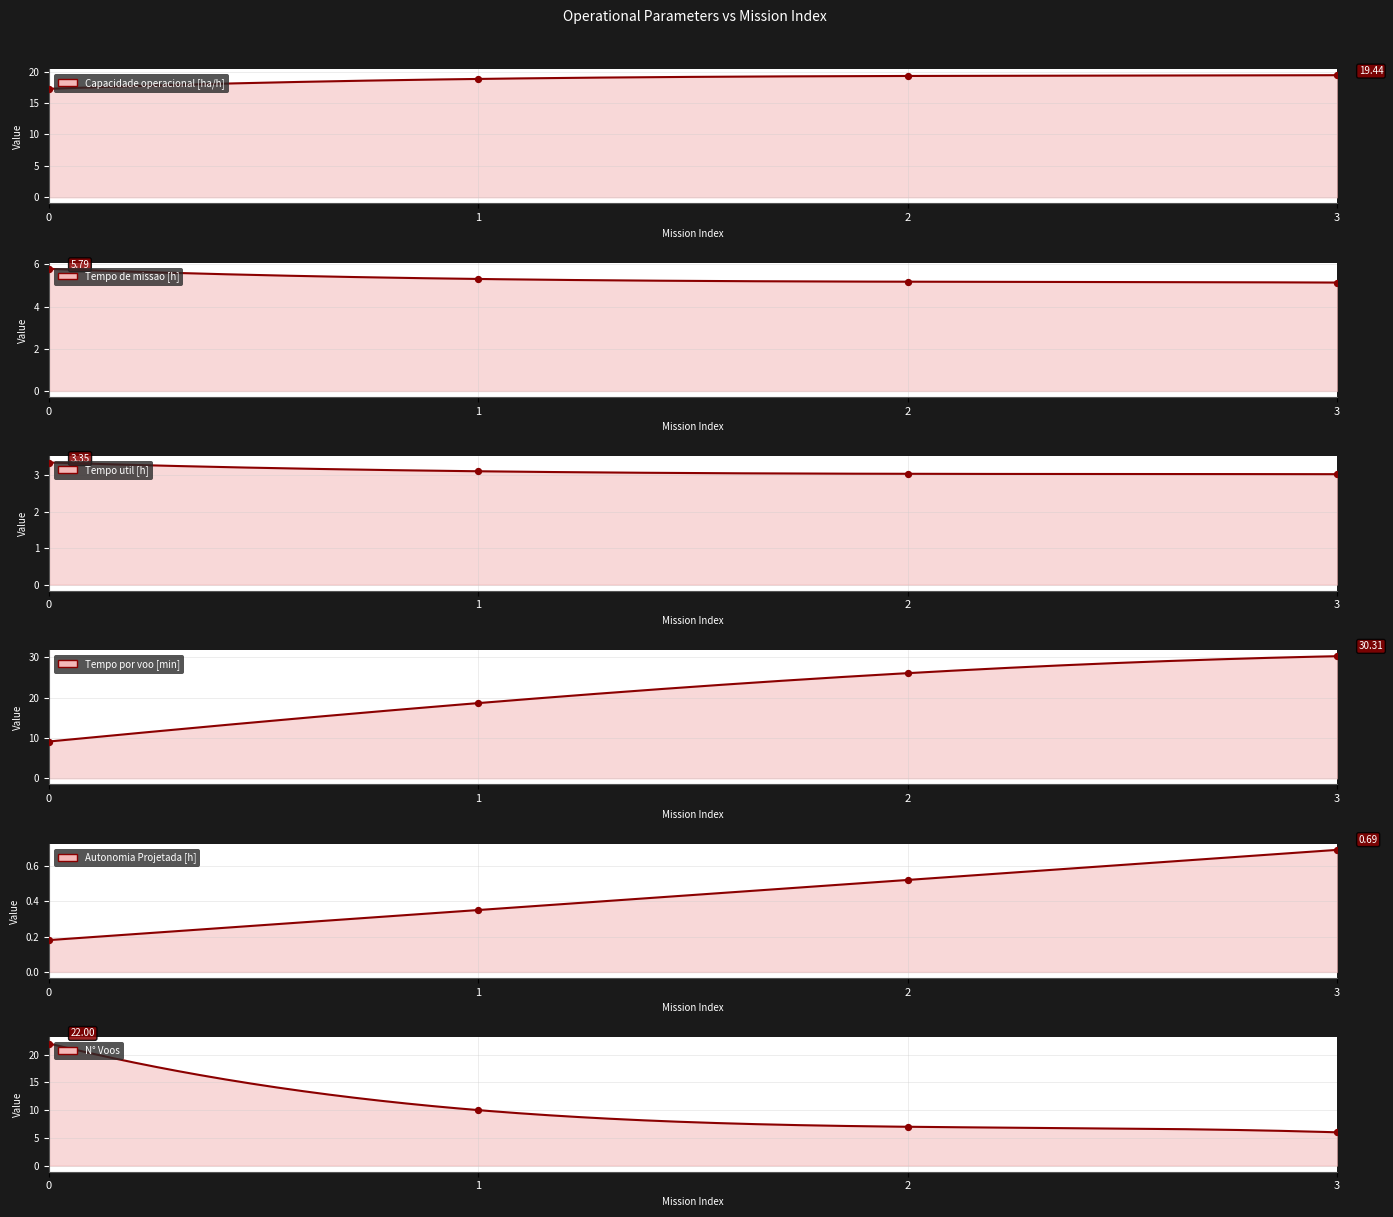

Is the value of Tempo por voo [min] at 3 greater than the value of N° Voos at 0?

Yes